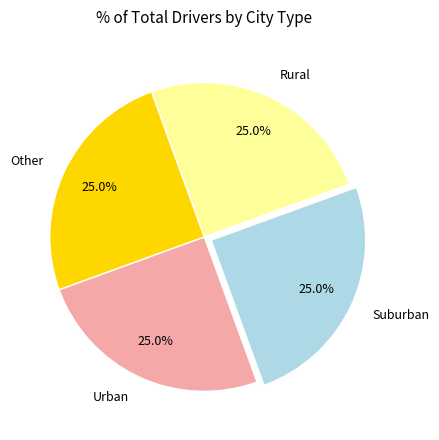

Is there any slice that represents more than half of the pie?

No